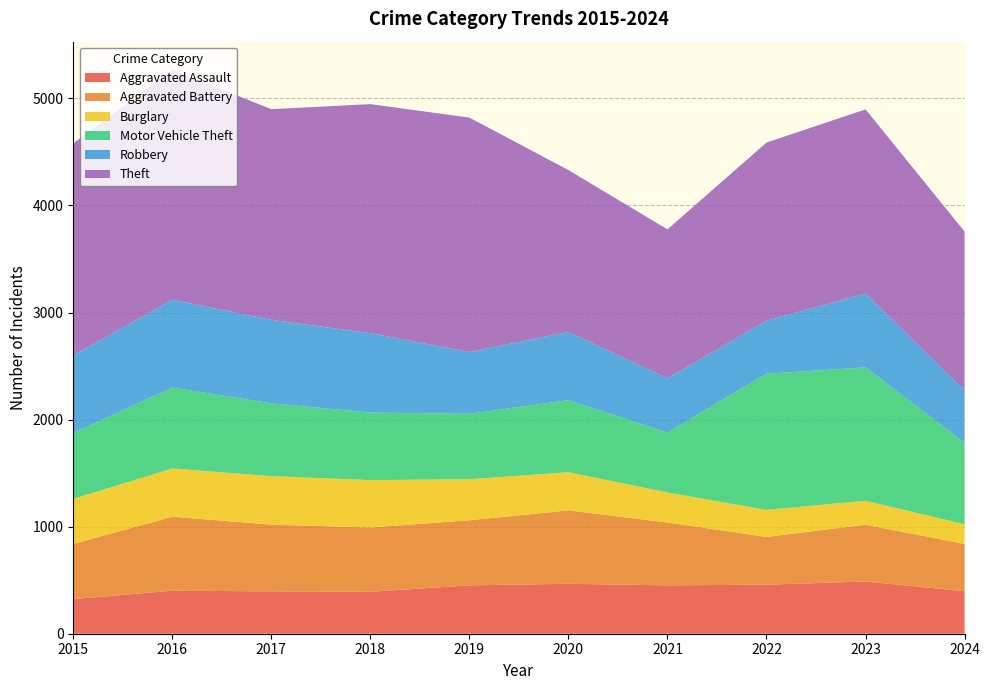

Reading left to right, list all the values displayed in this chart.

Aggravated Assault: 323	402	396	392	452	466	452	458	488	397
Aggravated Battery: 515	691	623	600	608	686	587	446	530	442
Burglary: 421	451	453	443	383	357	280	253	224	183
Motor Vehicle Theft: 614	756	680	631	611	673	560	1272	1246	762
Robbery: 726	819	780	741	577	637	506	495	690	489
Theft: 1981	2148	1968	2140	2190	1512	1392	1664	1720	1484